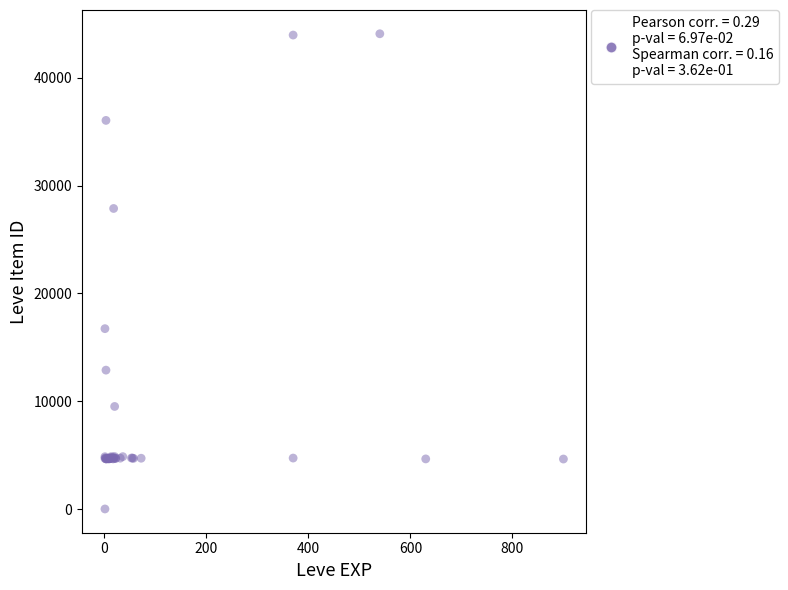

What Y value in the scatter plot is closest to 22050?

16734